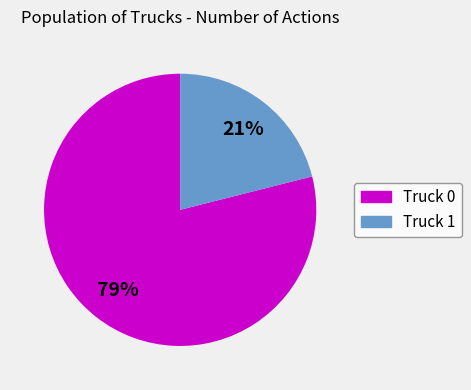

To the nearest percent, what is the difference between the Truck 1 and Truck 0 slice percentages?

58%